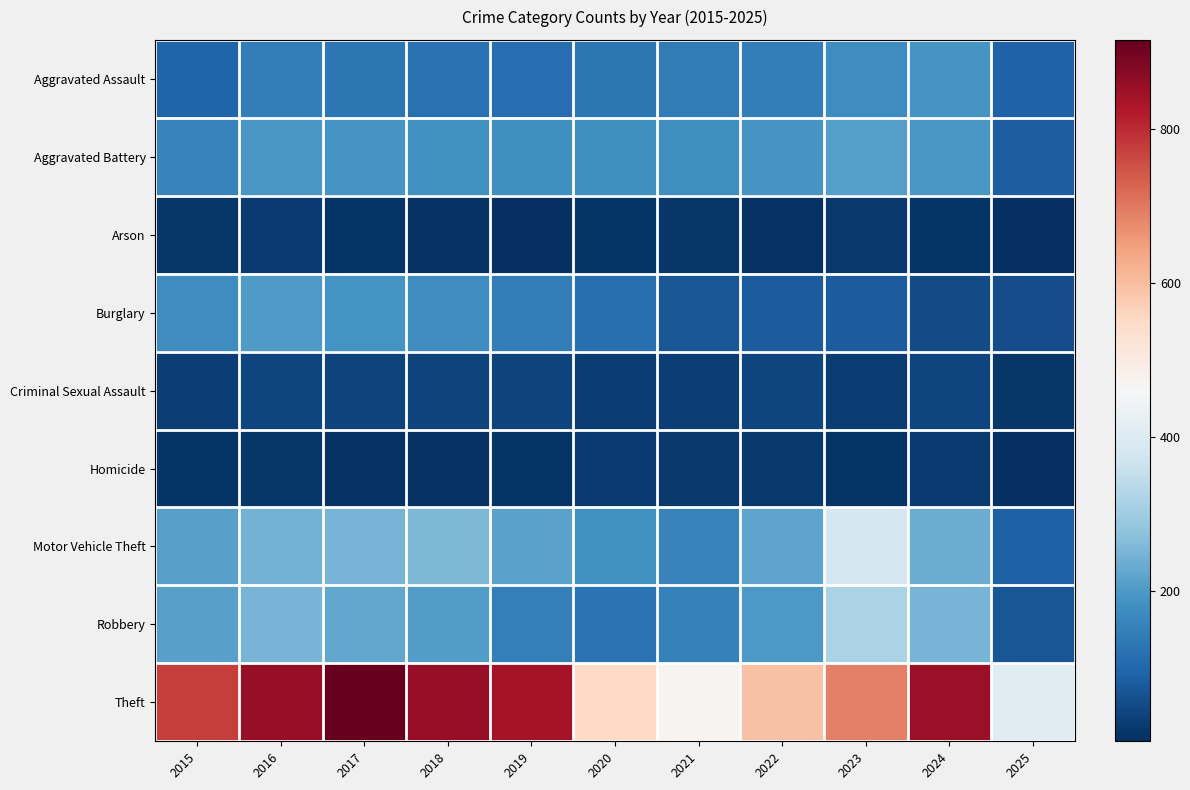

At which category is the sum across all series the highest?

2016